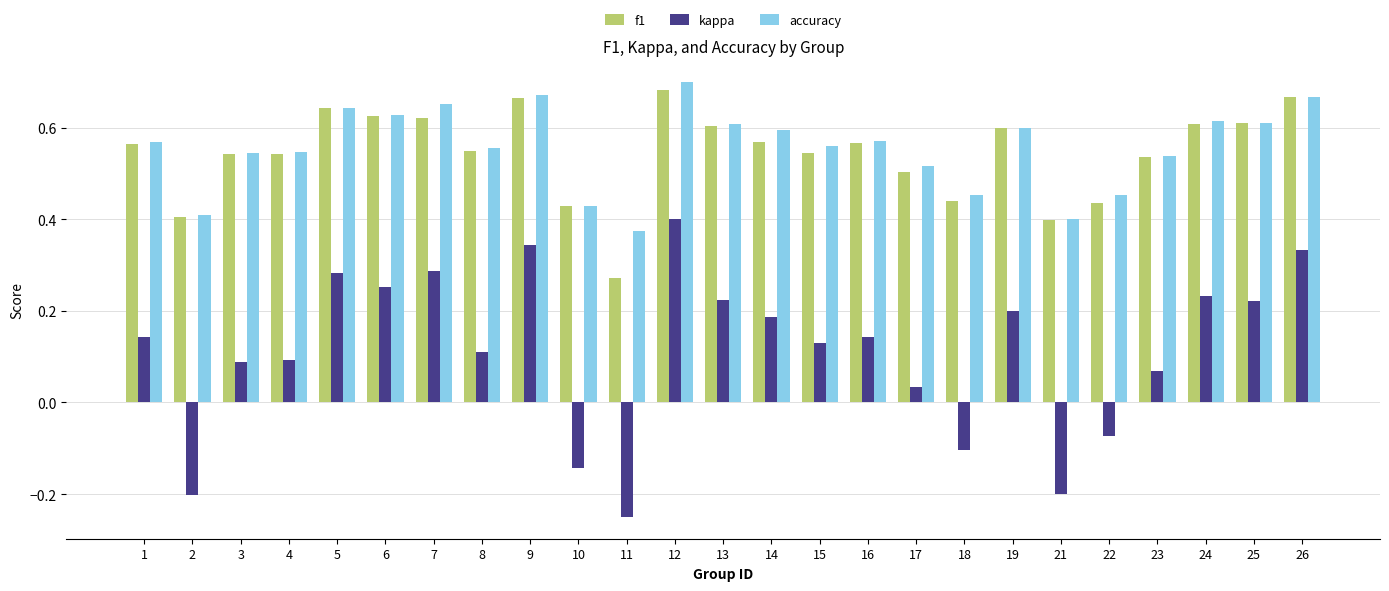

Which series changed the most between 5 and 10?

kappa